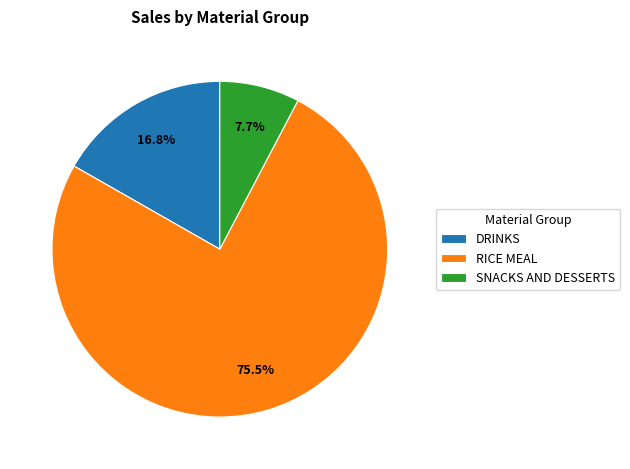

What is the ratio of the value at SNACKS AND DESSERTS to the value at DRINKS?

0.5